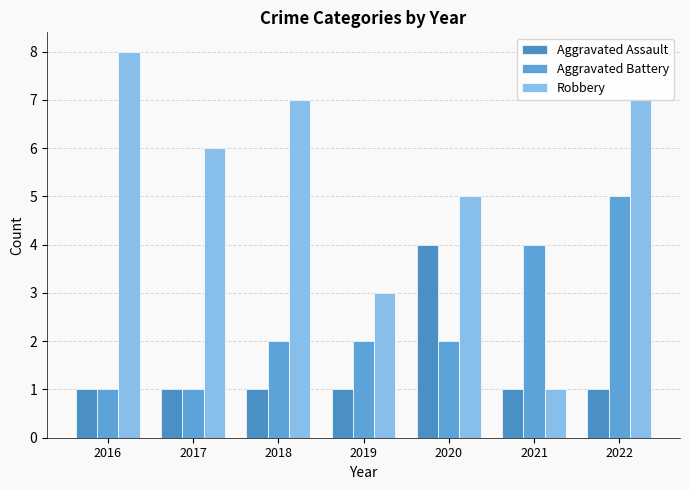

At which category is the sum across all series the highest?

2022